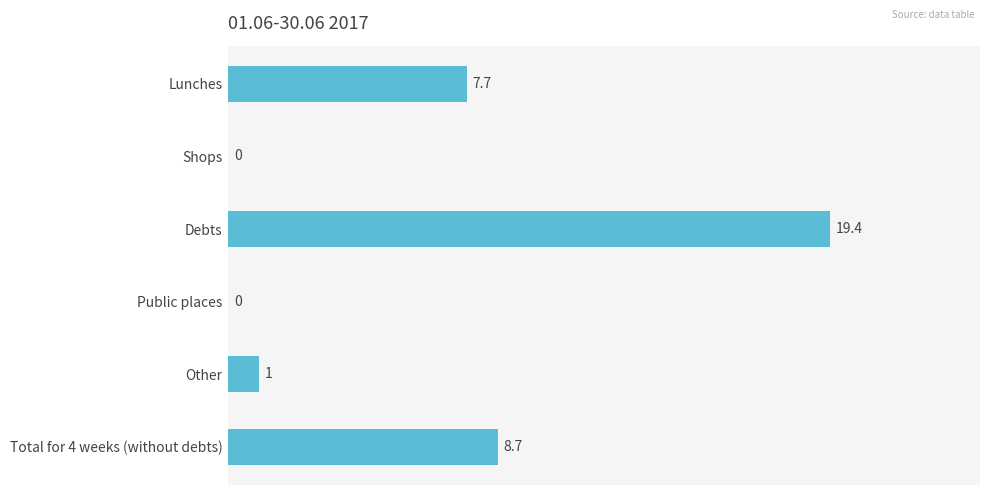

Which label corresponds to the largest value in the chart?

Debts